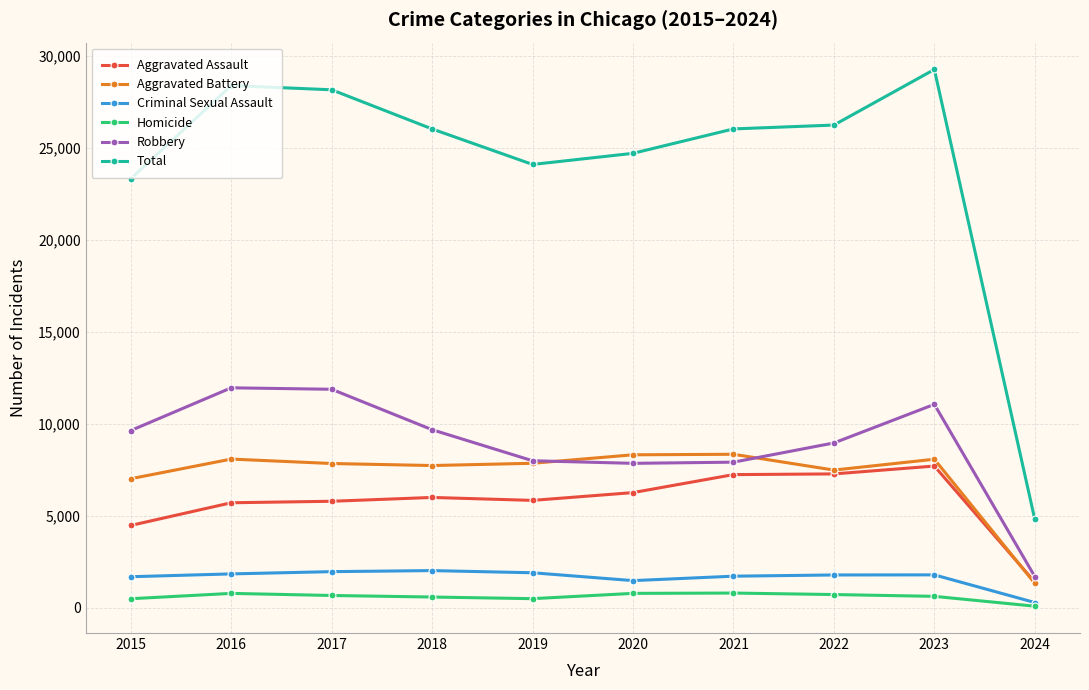

Which category has the highest value across all series?

2023